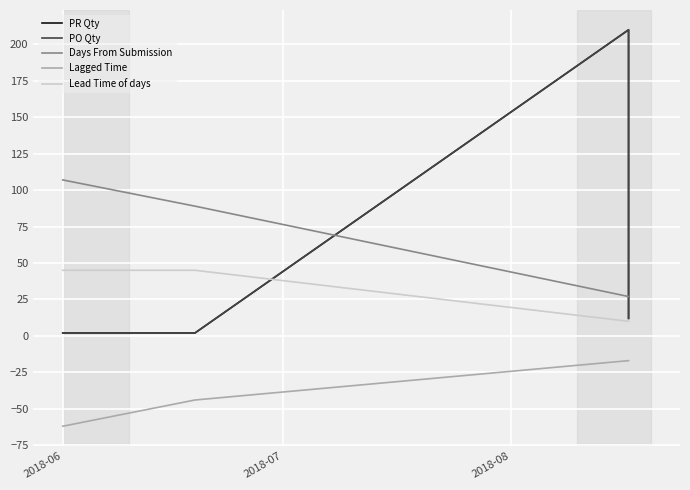

What are all the series names shown in the legend?

PR Qty, PO Qty, Days From Submission, Lagged Time, Lead Time of days